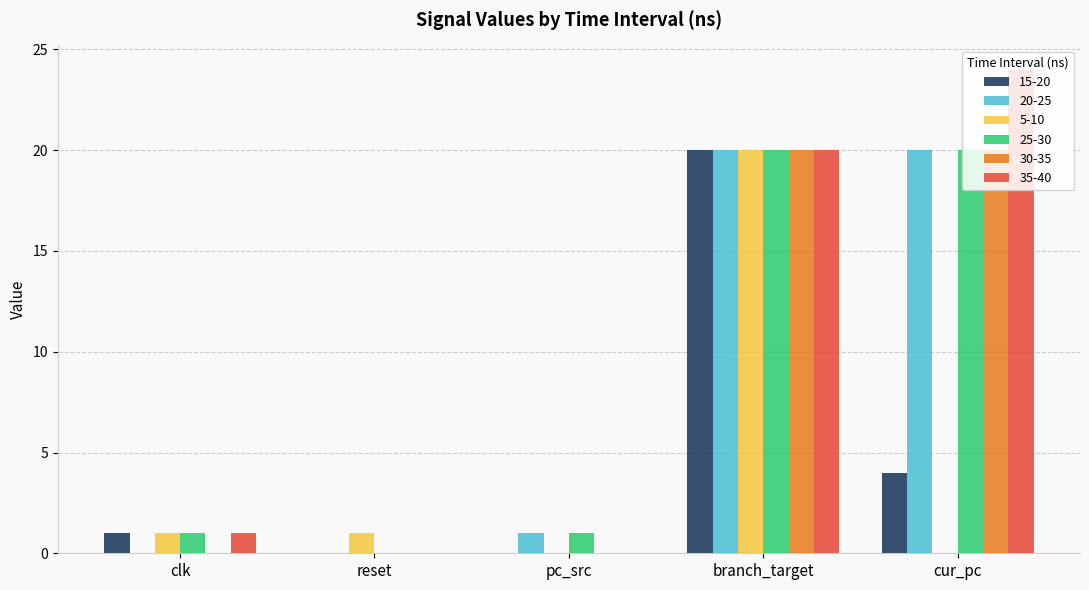

How many groups of bars are there?

5